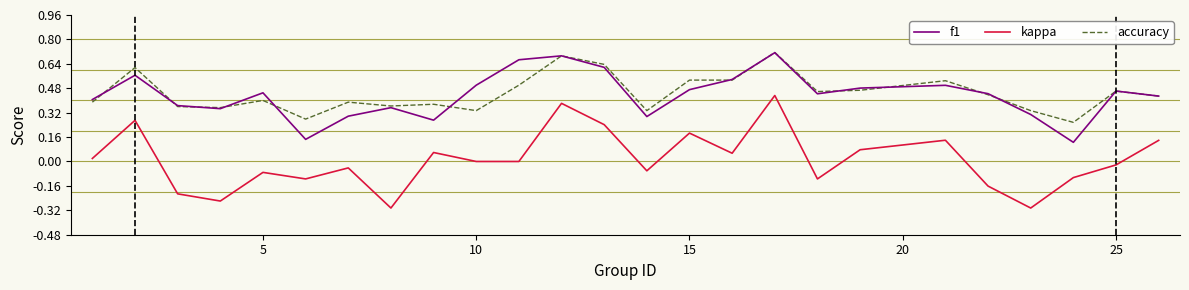

How many lines are shown in the chart?

3